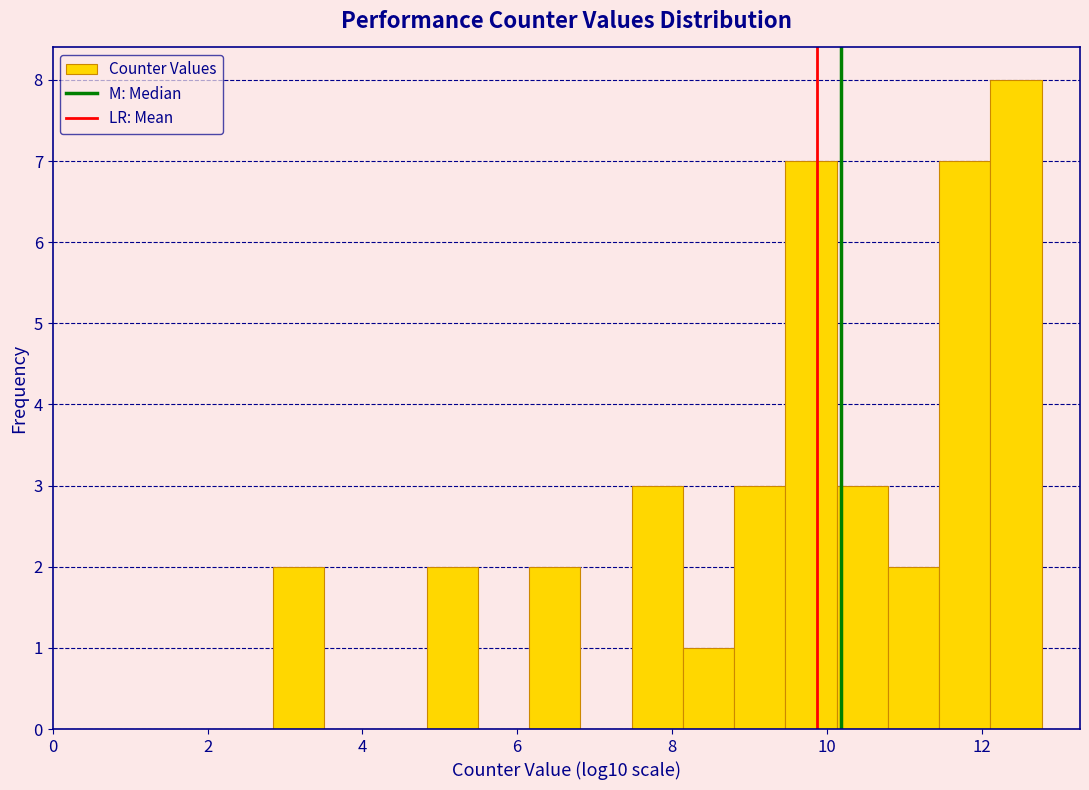

Read against the x-axis, roughly where is the centre of the tallest bar?

12.4